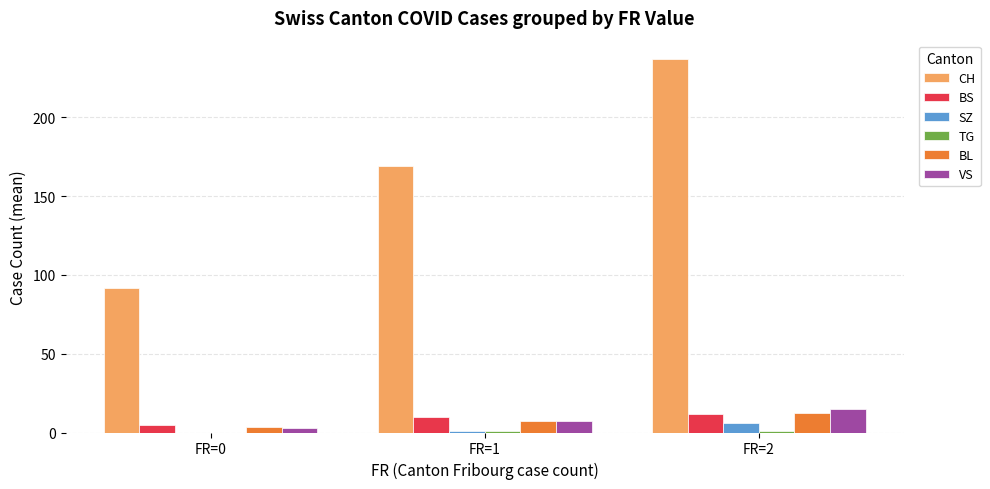

Where is CH nearest to the value 164?

FR=1